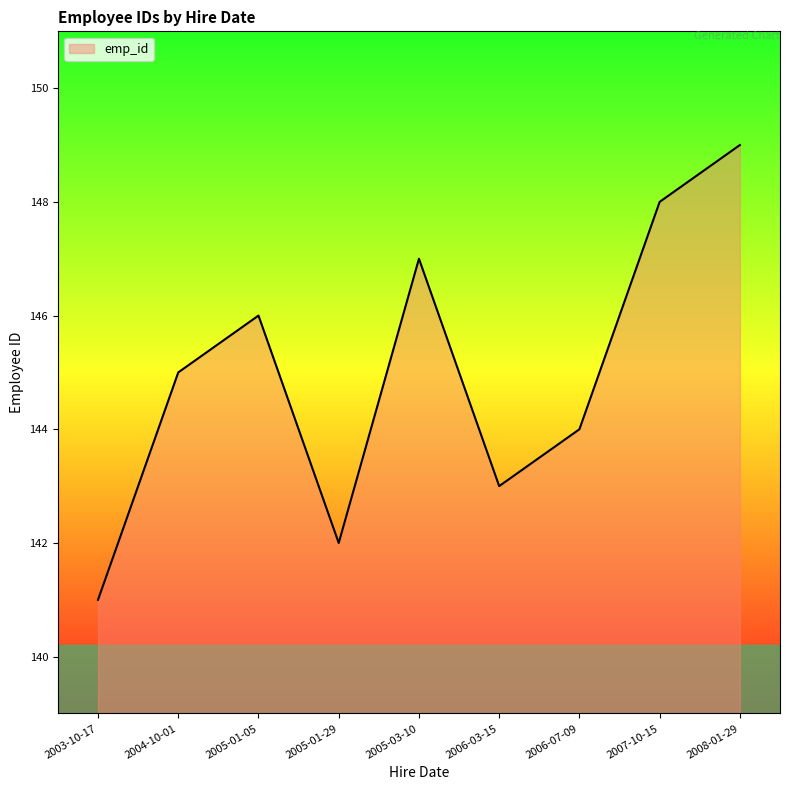

Does the chart display data point markers on the line(s)?

No